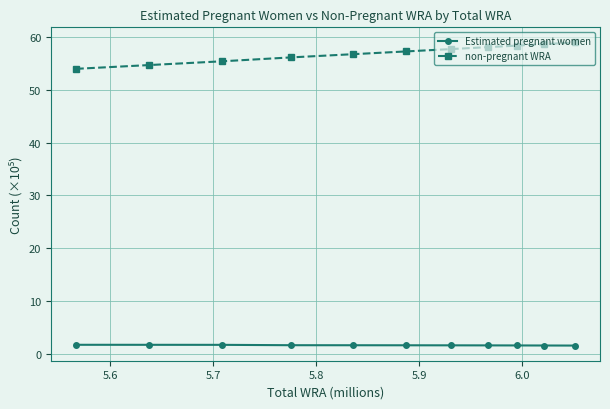

True or false: non-pregnant WRA and Estimated pregnant women intersect in this chart.

False